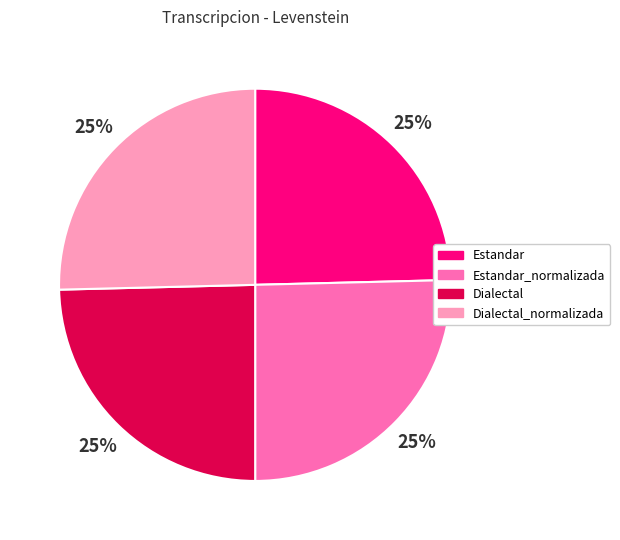

To the nearest percent, what is the combined percentage of Estandar and Dialectal_normalizada?

50%